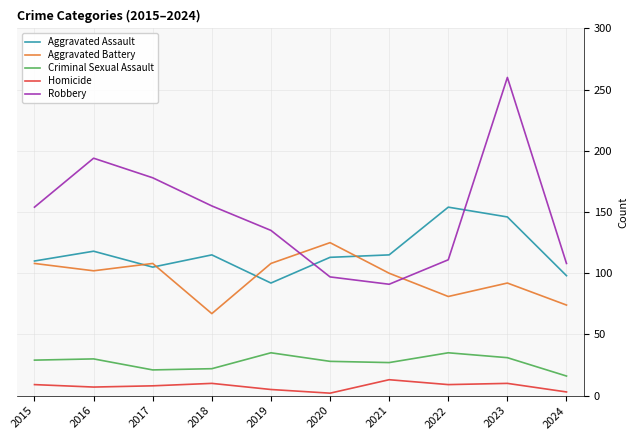

Which series has the largest total across all categories?

Robbery